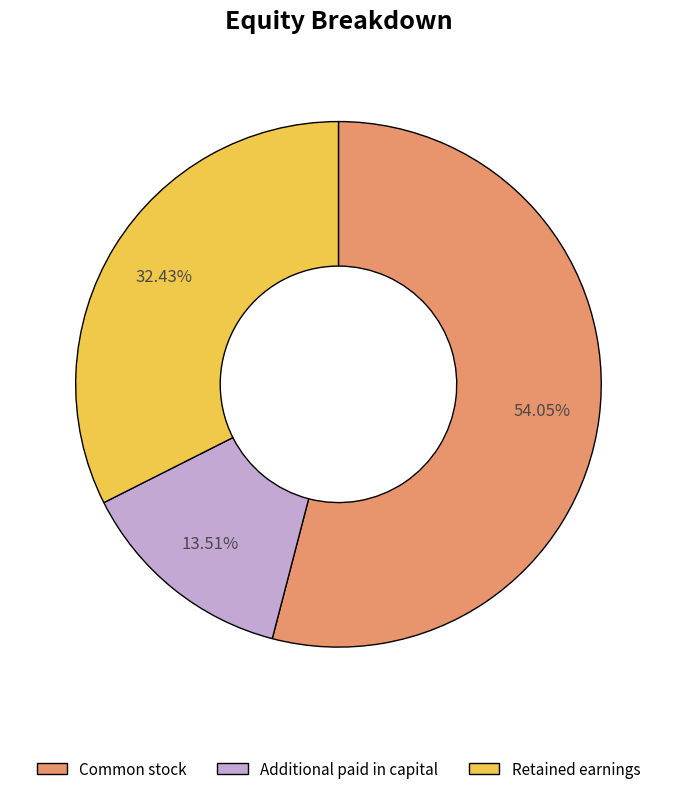

What percentage is the Additional paid in capital slice, to the nearest percent?

14%